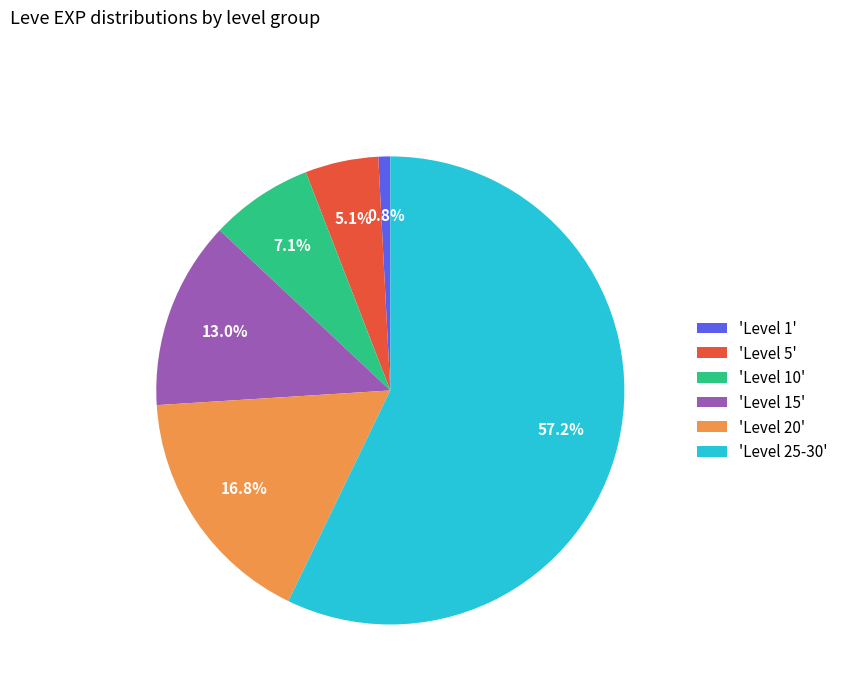

Which has a higher value, 'Level 15' or 'Level 5'?

'Level 15'